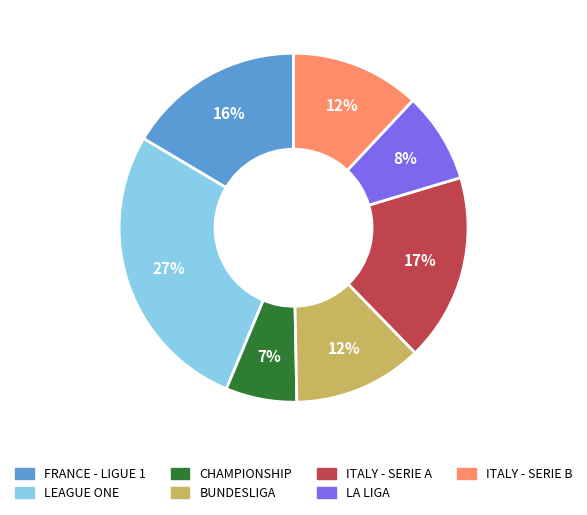

Is the sum of BUNDESLIGA and CHAMPIONSHIP greater than half?

No